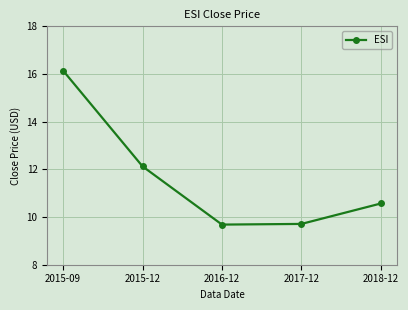

Count the number of categories in the chart.

5